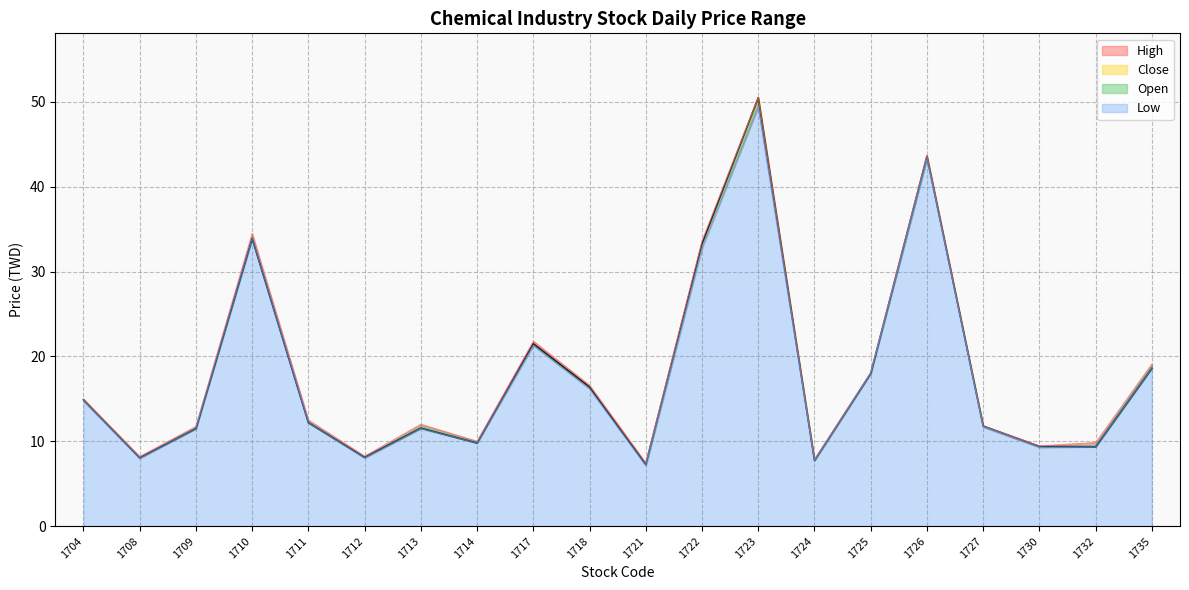

How many data points does each series have?

20